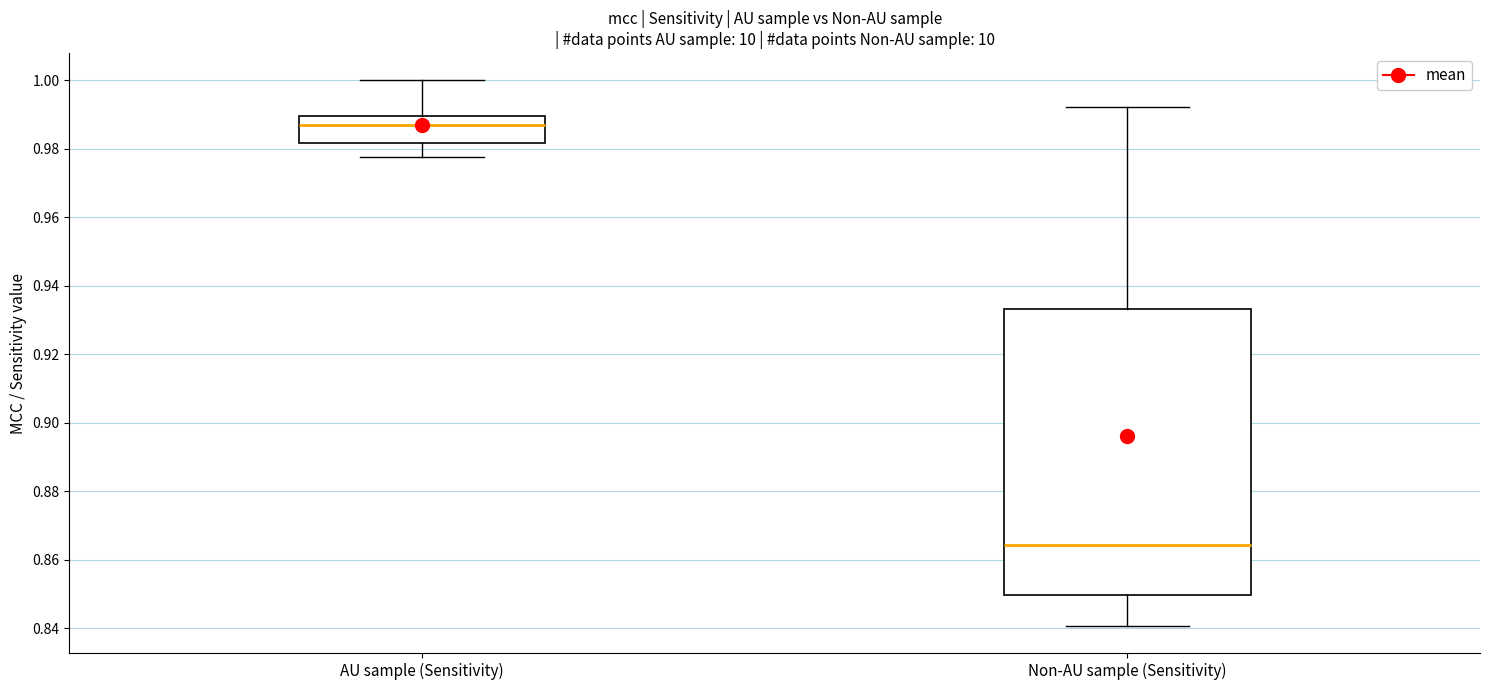

Where does the upper whisker of the box for Non-AU sample (Sensitivity) end on the y-axis? The values are not printed on the chart, so give them approximately, as read against the axis.

0.992